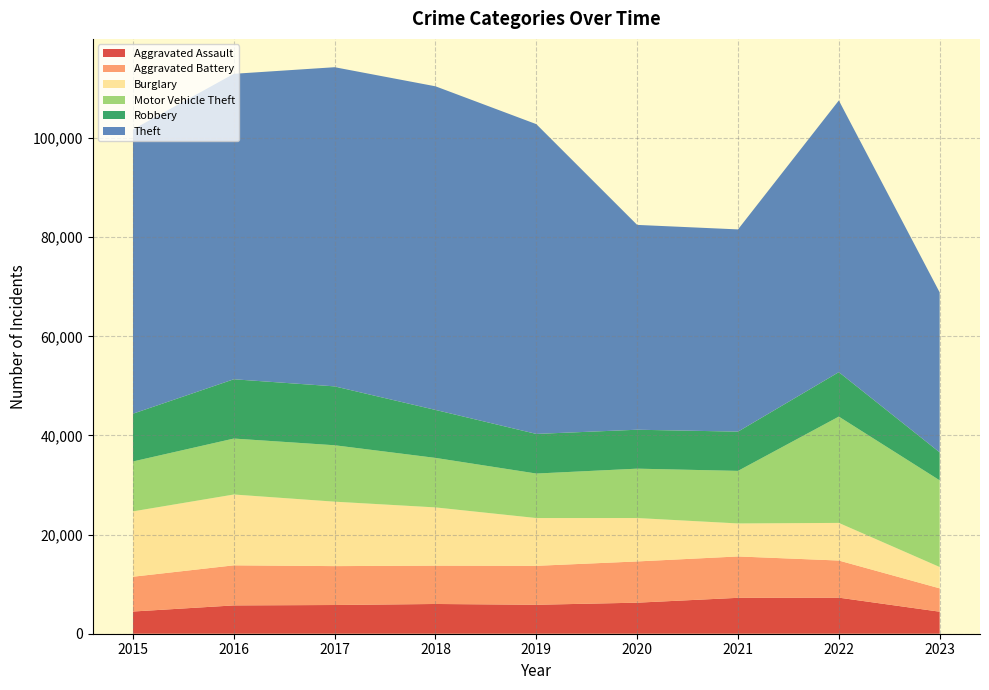

Reading left to right, transcribe all the data shown in this chart.

Aggravated Assault: 2015=4480	2016=5712	2017=5793	2018=6001	2019=5841	2020=6263	2021=7243	2022=7278	2023=4444
Aggravated Battery: 2015=7018	2016=8085	2017=7845	2018=7734	2019=7857	2020=8319	2021=8346	2022=7486	2023=4710
Burglary: 2015=13184	2016=14289	2017=13001	2018=11747	2019=9638	2020=8757	2021=6659	2022=7592	2023=4302
Motor Vehicle Theft: 2015=10068	2016=11286	2017=11380	2018=9985	2019=8977	2020=9959	2021=10602	2022=21447	2023=17488
Robbery: 2015=9638	2016=11960	2017=11880	2018=9680	2019=7994	2020=7855	2021=7918	2022=8965	2023=5641
Theft: 2015=57350	2016=61621	2017=64385	2018=65286	2019=62491	2020=41321	2021=40797	2022=54810	2023=32275